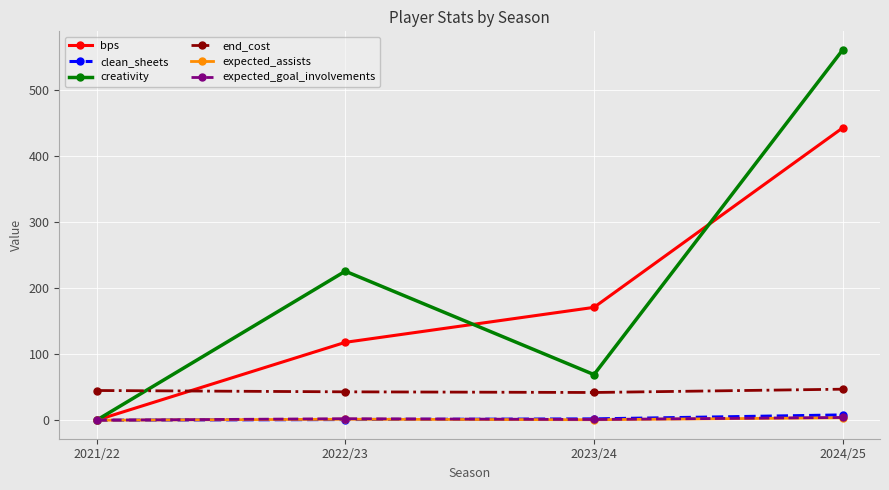

Is the value of end_cost at 2023/24 greater than the value of bps at 2023/24?

No